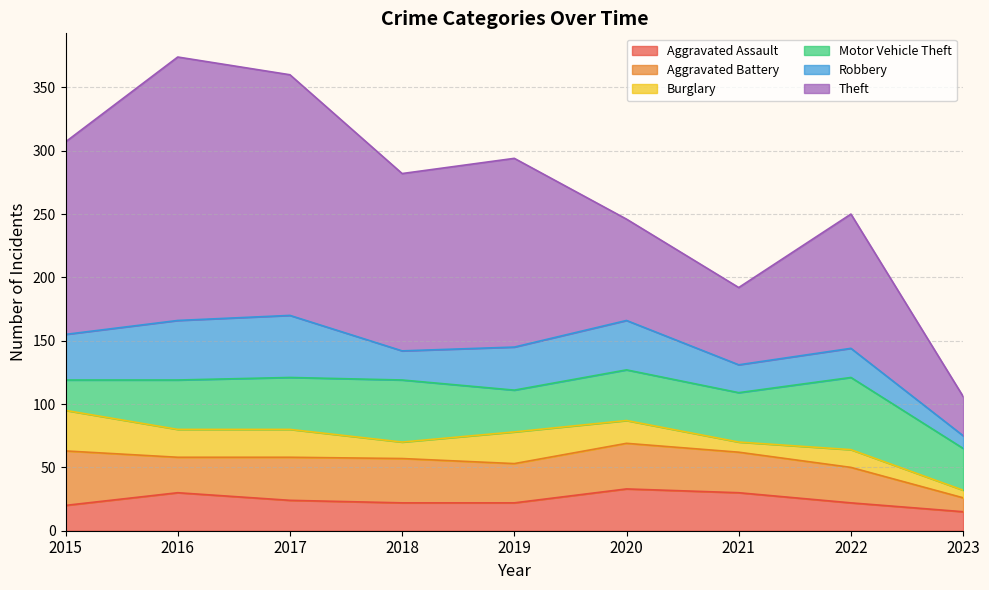

What is the value of the Aggravated Battery point at the 9th from the left?

11